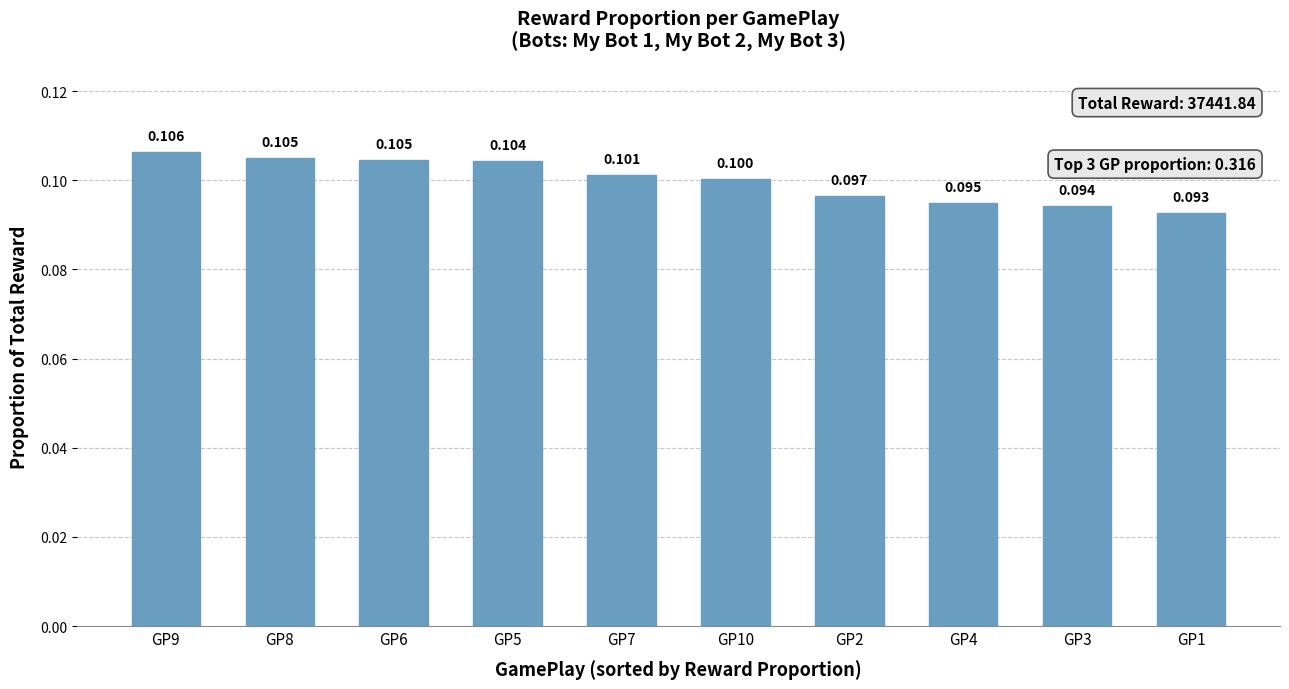

Where is the data nearest to the value 0?

GP1